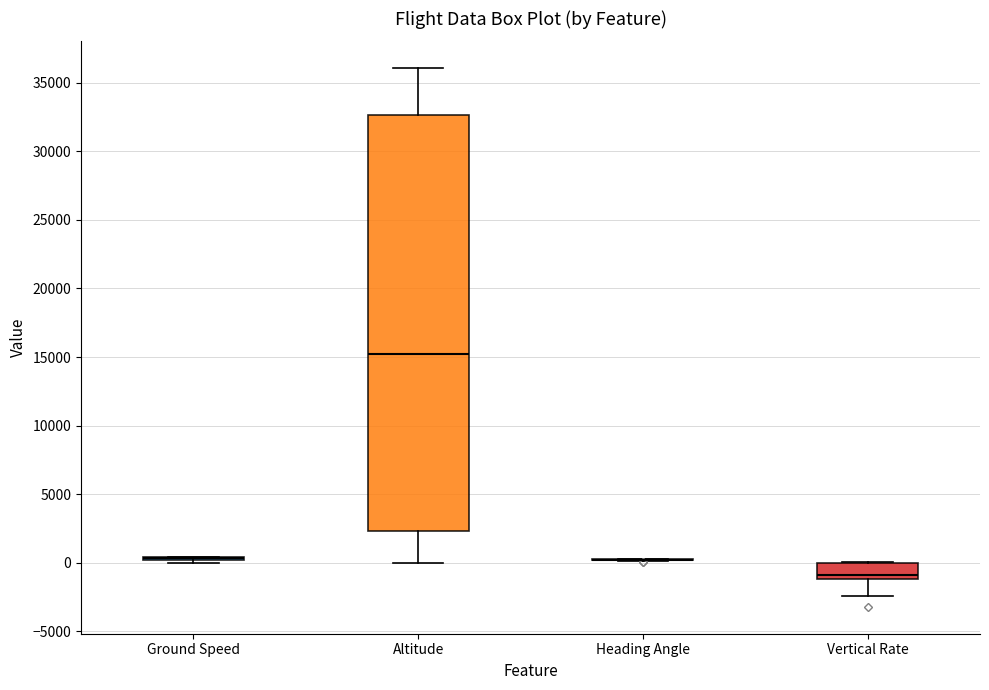

Which box is the tallest, from its lower edge to its upper edge?

Altitude